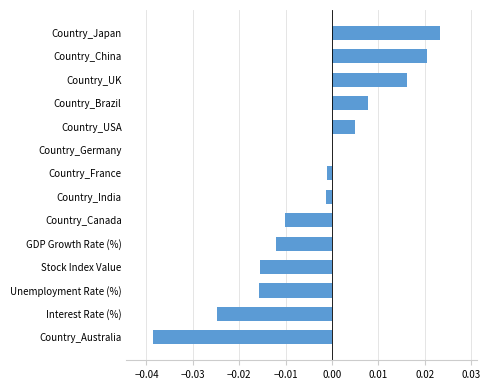

Count the number of categories in the chart.

14